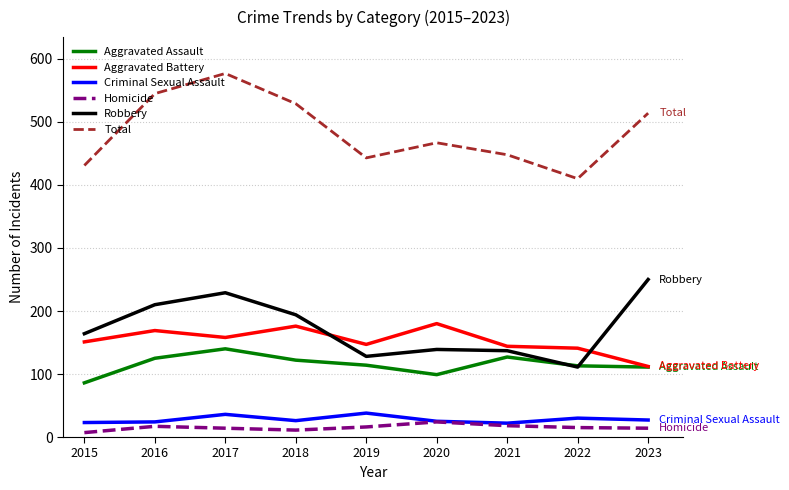

Rank the series by their maximum value, from lowest to highest.

Homicide, Criminal Sexual Assault, Aggravated Assault, Aggravated Battery, Robbery, Total